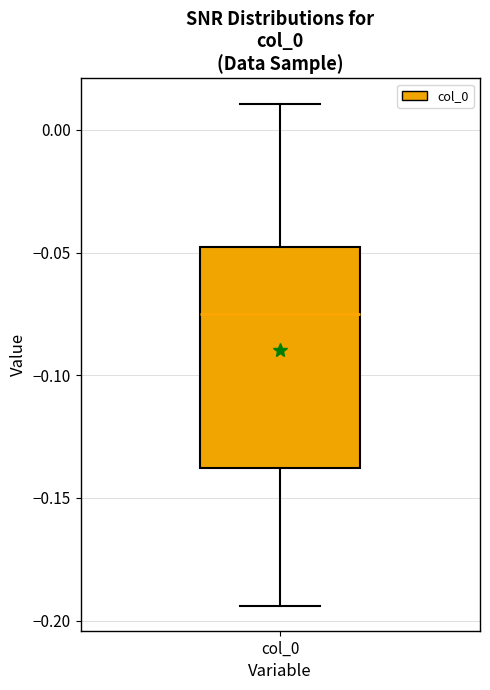

Read this box plot against the y-axis: the position of the median line, the range covered by the box, and the ends of both whiskers. The values are not printed on the chart, so give them approximately, as read against the axis.

median -0.075, box -0.140 to -0.050, whiskers -0.195 to 0.010